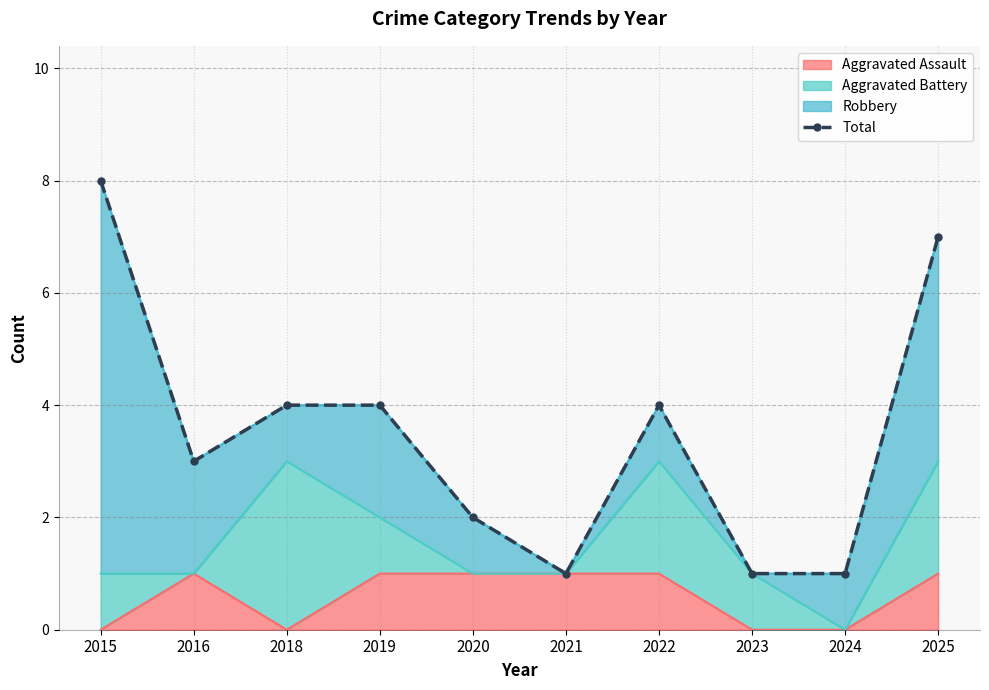

Count the number of categories in the chart.

10